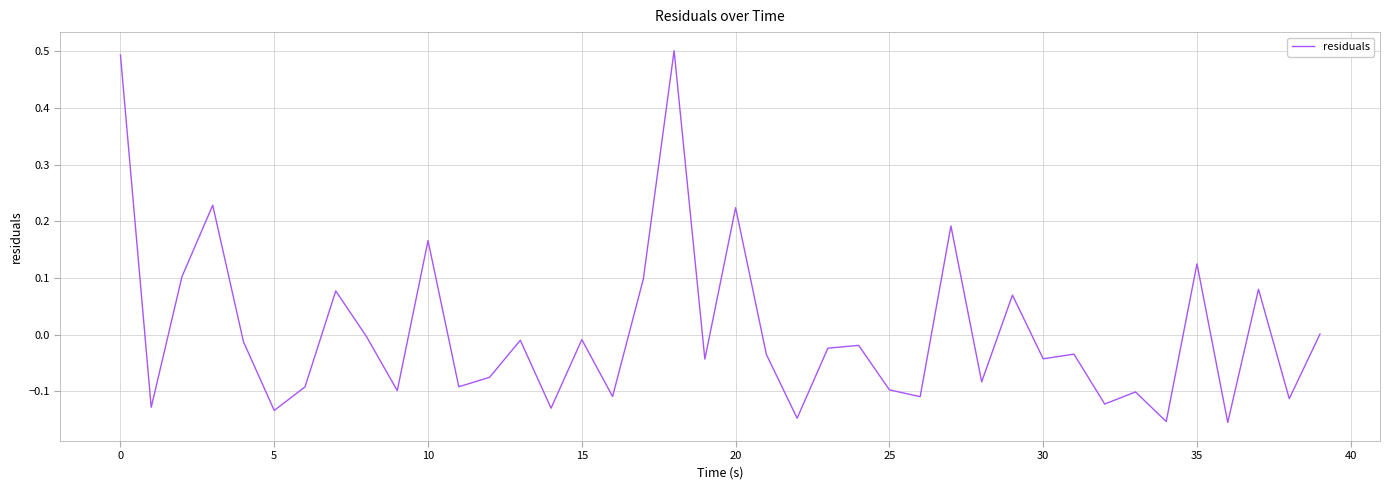

Count the number of categories in the chart.

40